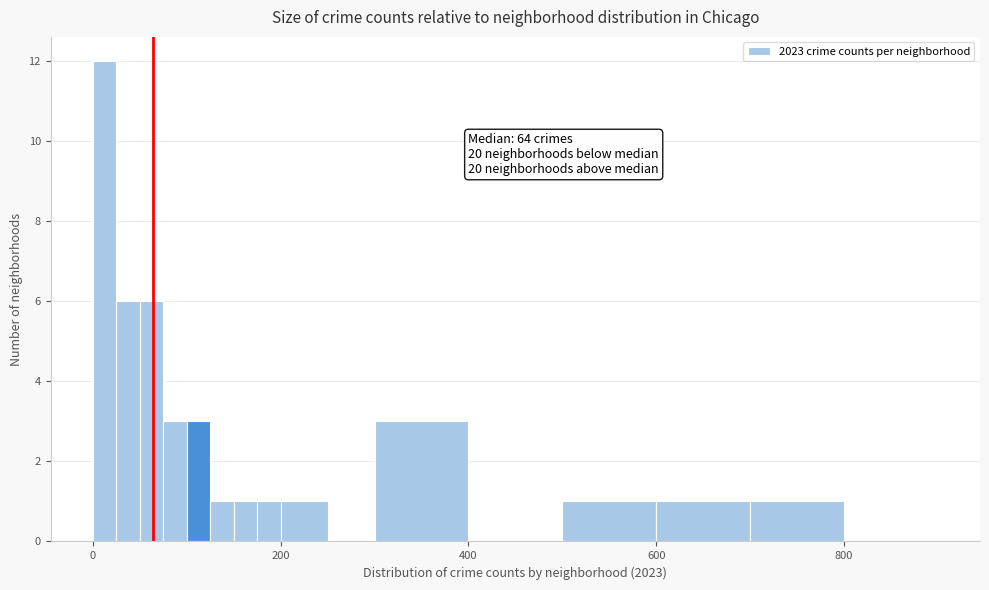

Read against the x-axis, roughly where is the centre of the tallest bar?

20